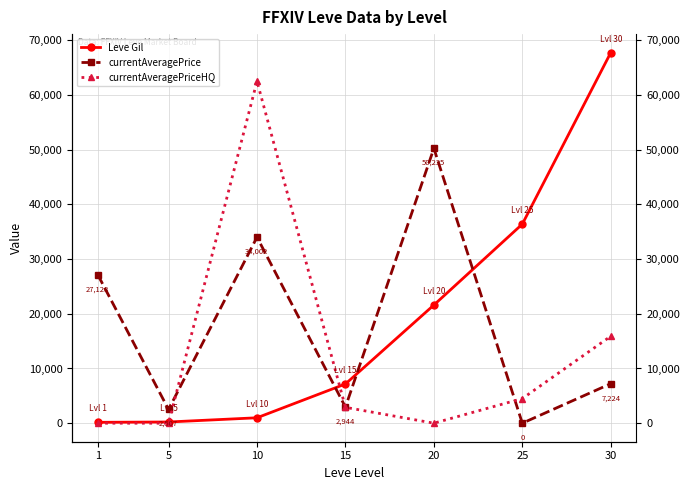

At which category is the sum across all series the highest?

10